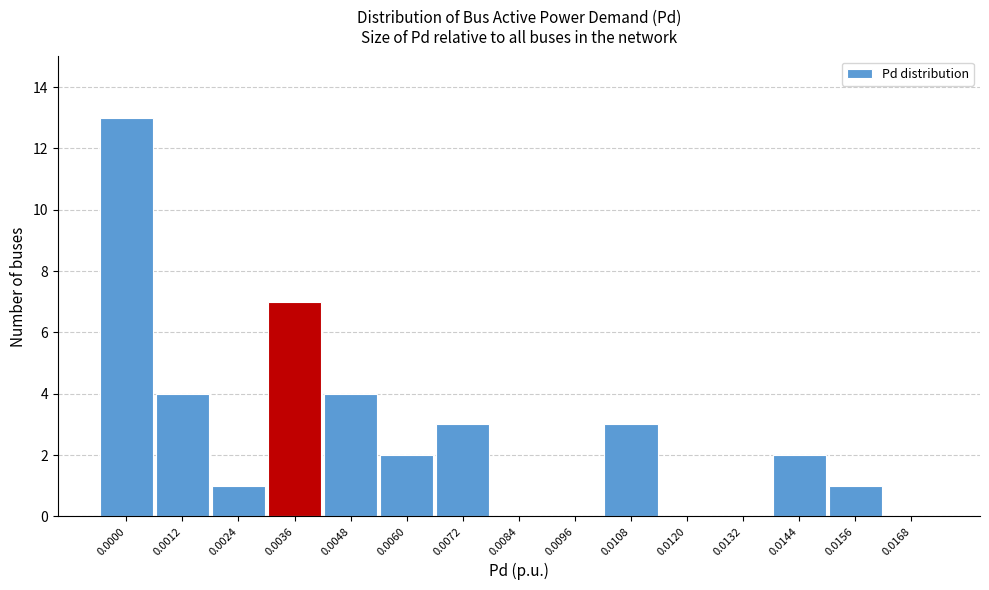

Reading left to right, transcribe all the data shown in this chart.

0.0000=13	0.0012=4	0.0024=1	0.0036=7	0.0048=4	0.0060=2	0.0072=3	0.0084=0	0.0096=0	0.0108=3	0.0120=0	0.0132=0	0.0144=2	0.0156=1	0.0168=0